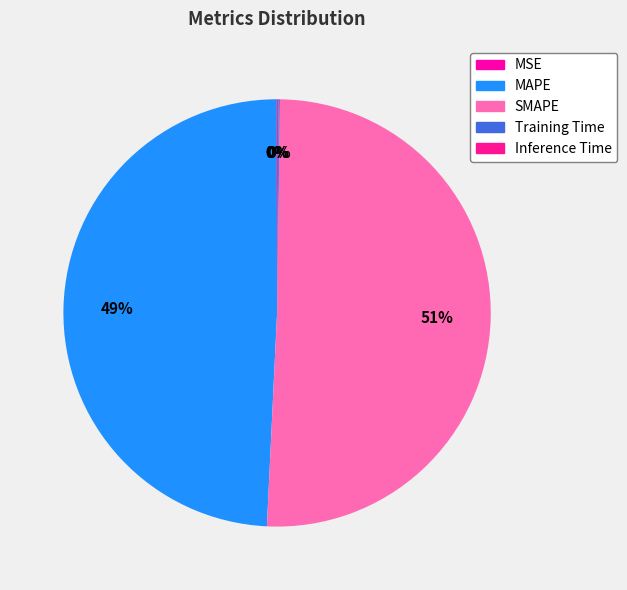

What is the majority slice?

SMAPE